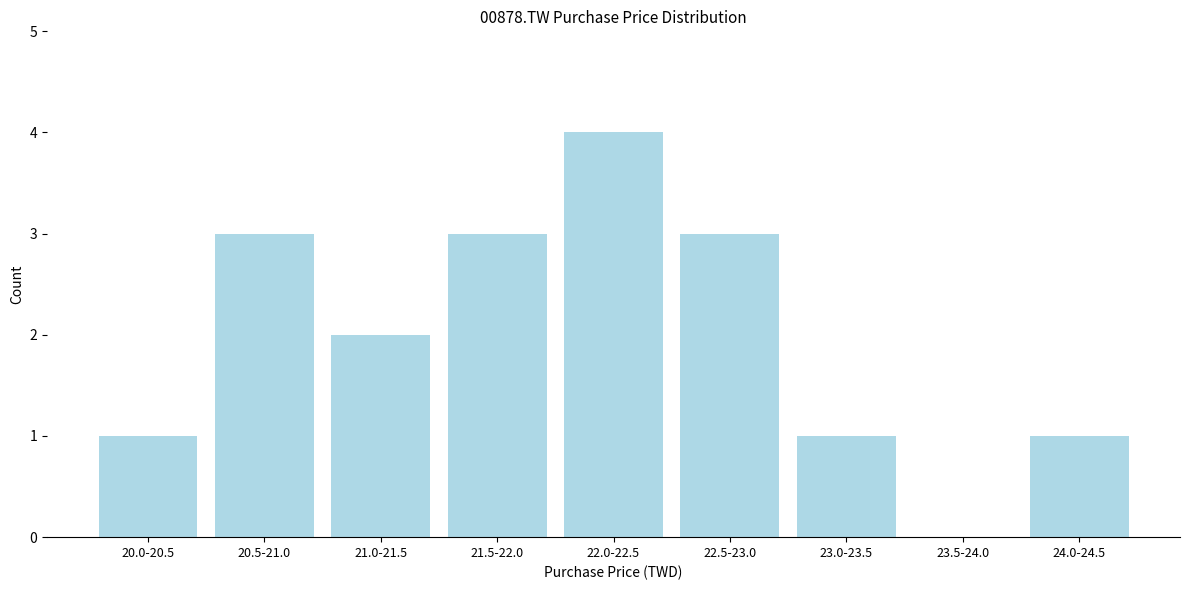

Reading left to right, list all the values displayed in this chart.

20.0-20.5=1	20.5-21.0=3	21.0-21.5=2	21.5-22.0=3	22.0-22.5=4	22.5-23.0=3	23.0-23.5=1	23.5-24.0=0	24.0-24.5=1